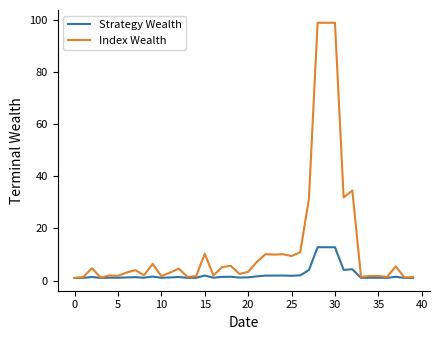

Which series has the largest range (max minus min)?

Index Wealth